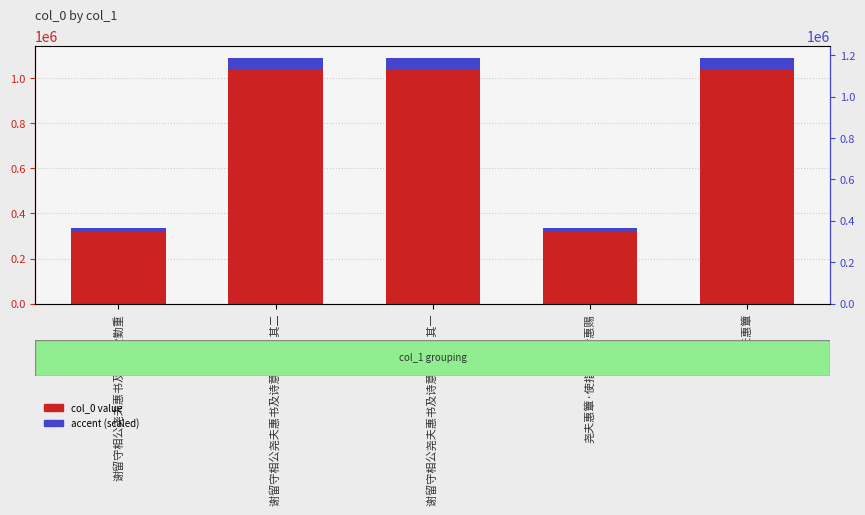

What is the highest value of the col_0 value series?

1038240.0